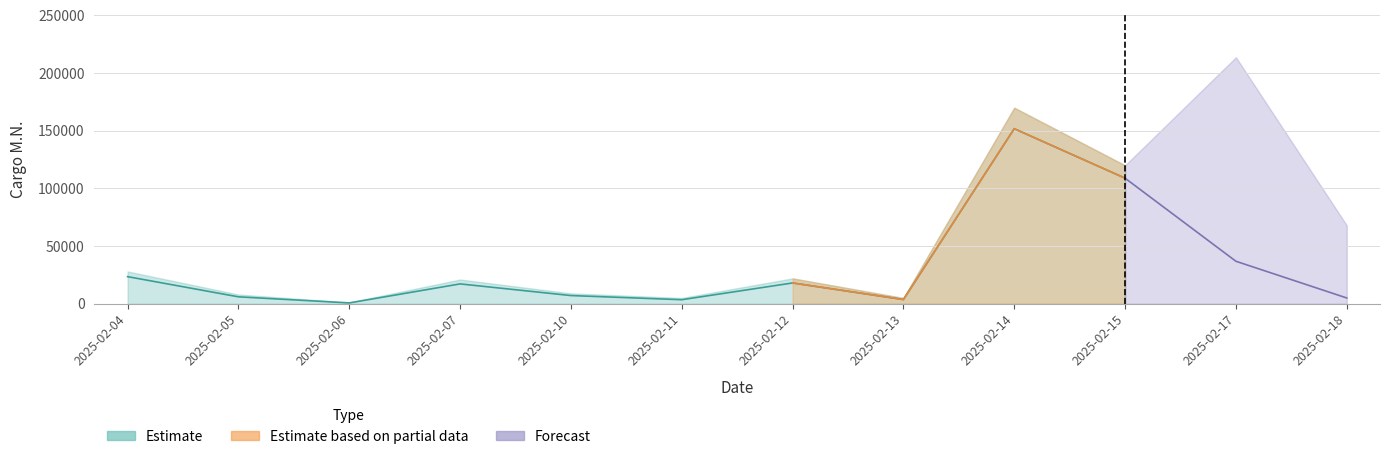

What is the spread (max minus min) of values at 2025-02-14?

170000.0